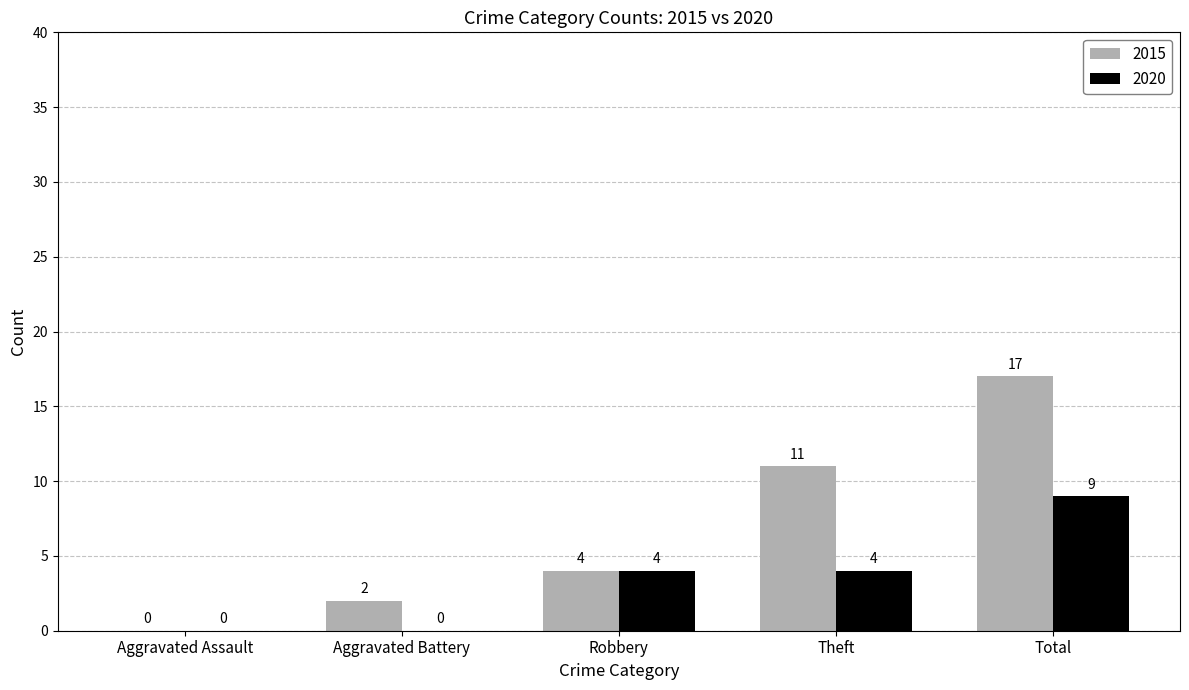

Is it true that 2015 equals 2 at Robbery?

False